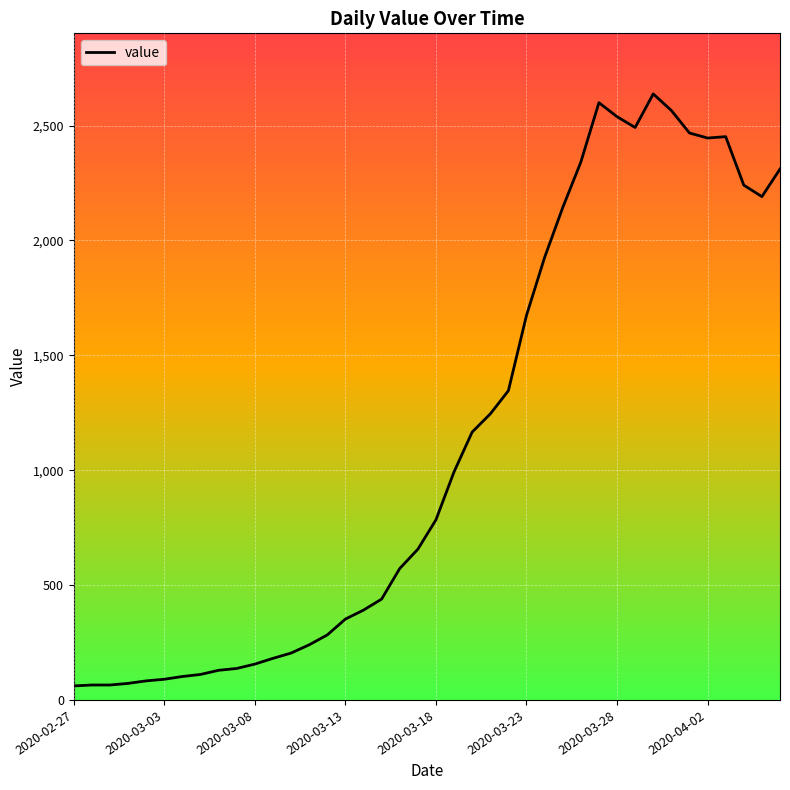

What is the difference between the maximum and minimum values?

2577